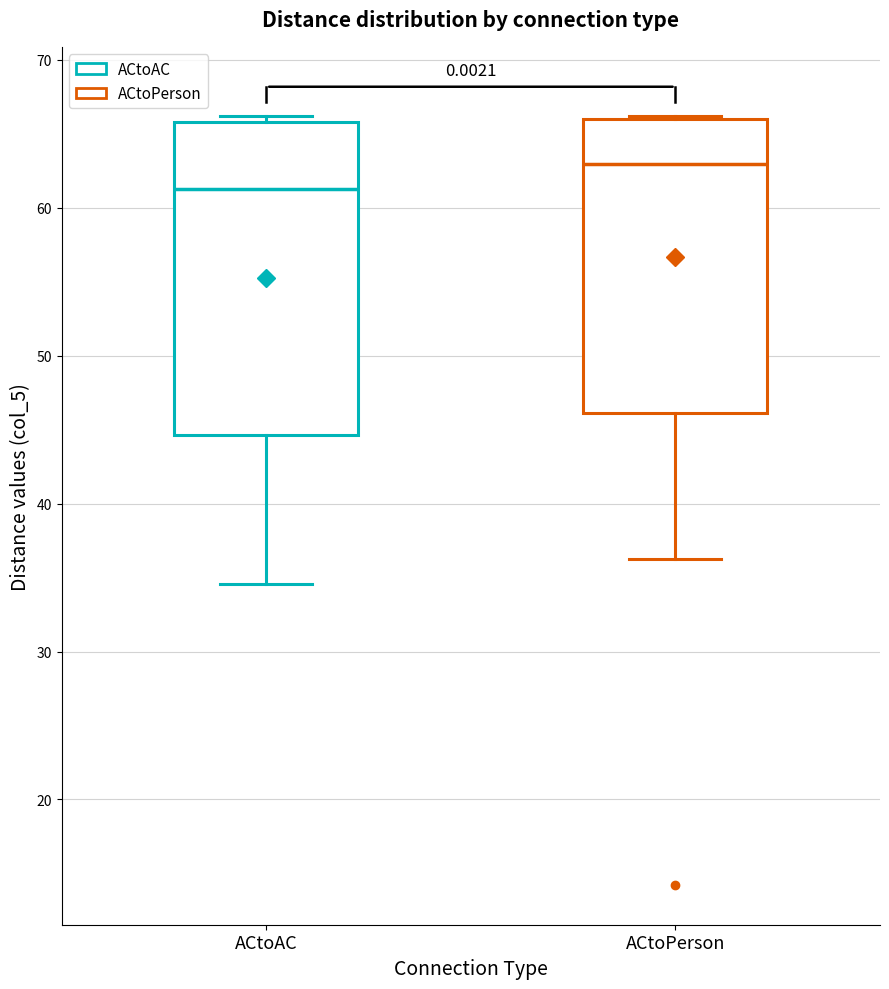

Where is the lower edge of the box for ACtoAC on the y-axis? The values are not printed on the chart, so give them approximately, as read against the axis.

45